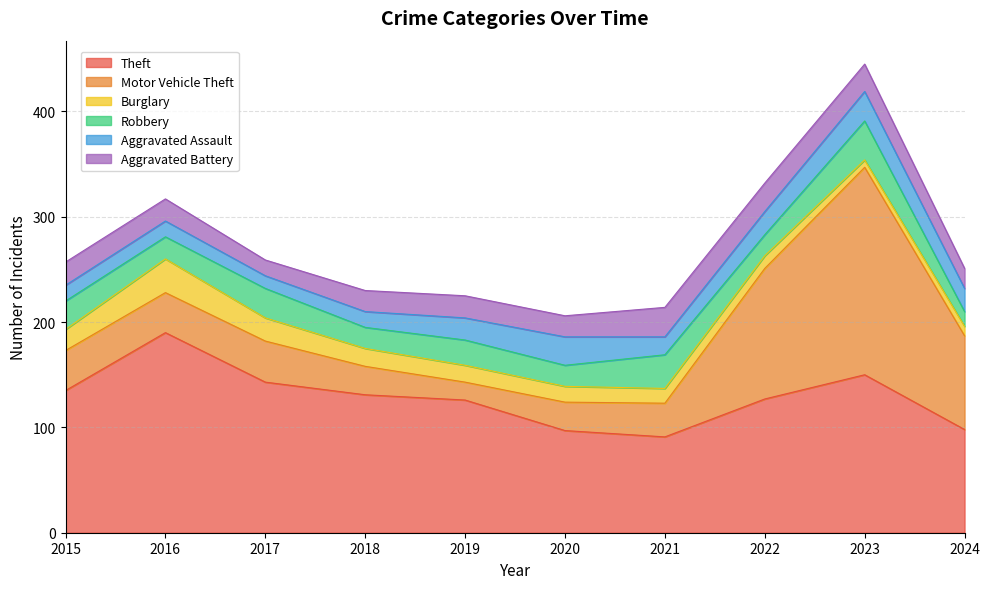

What is the highest value of the Burglary series?

32